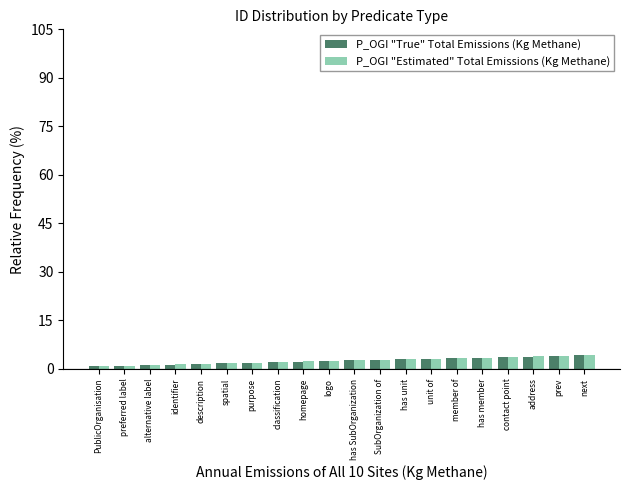

Are the bars horizontal?

No